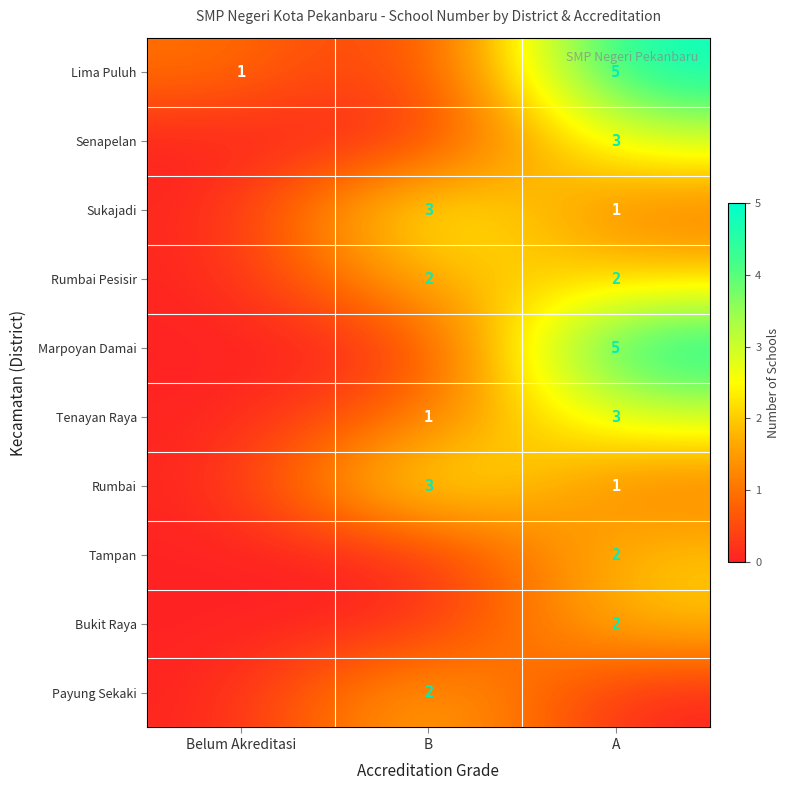

The Lima Puluh series shows 0 at Belum Akreditasi. True or false?

False